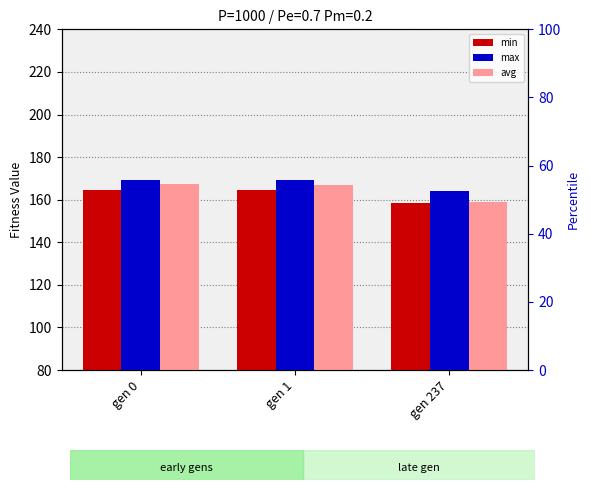

Reading left to right, transcribe all the data shown in this chart.

min: 164.6	164.3	158.5
max: 169.4	169.2	164.1
avg: 167.3	166.9	158.9